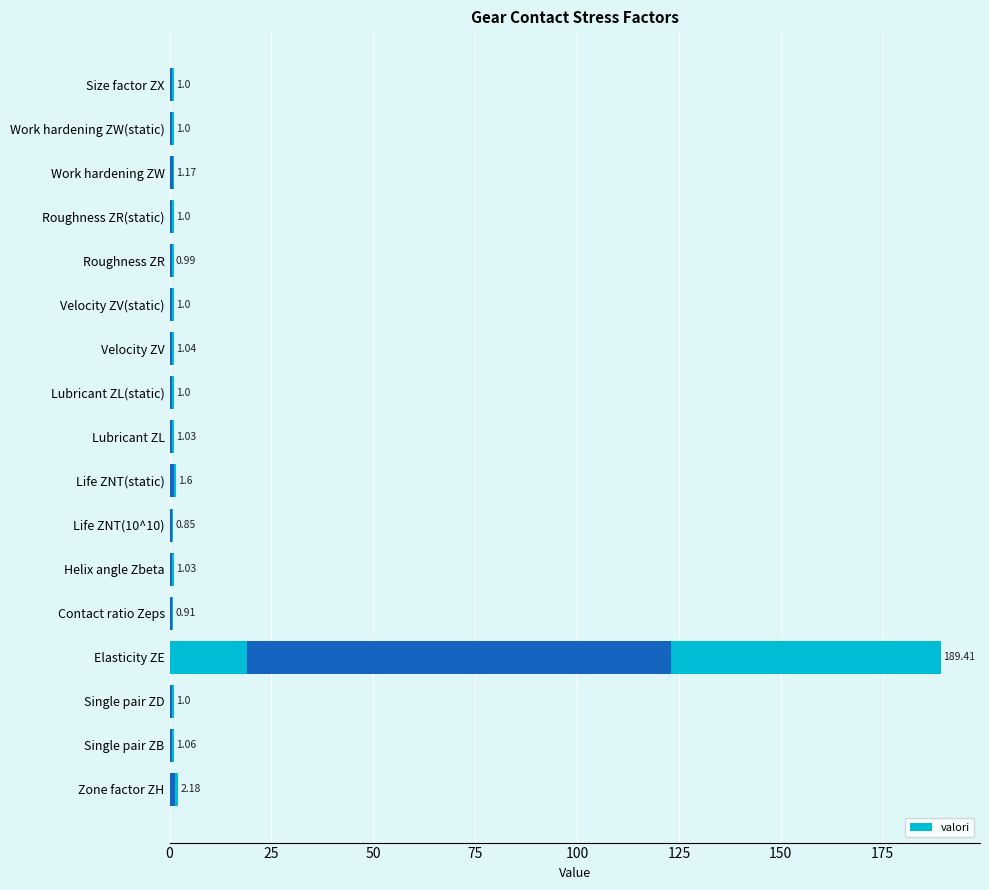

Is it true that the value at Roughness ZR(static) is 1.0?

True